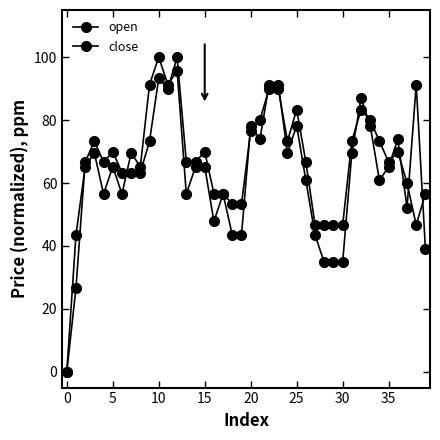

How many data points in open are less than 66?

16